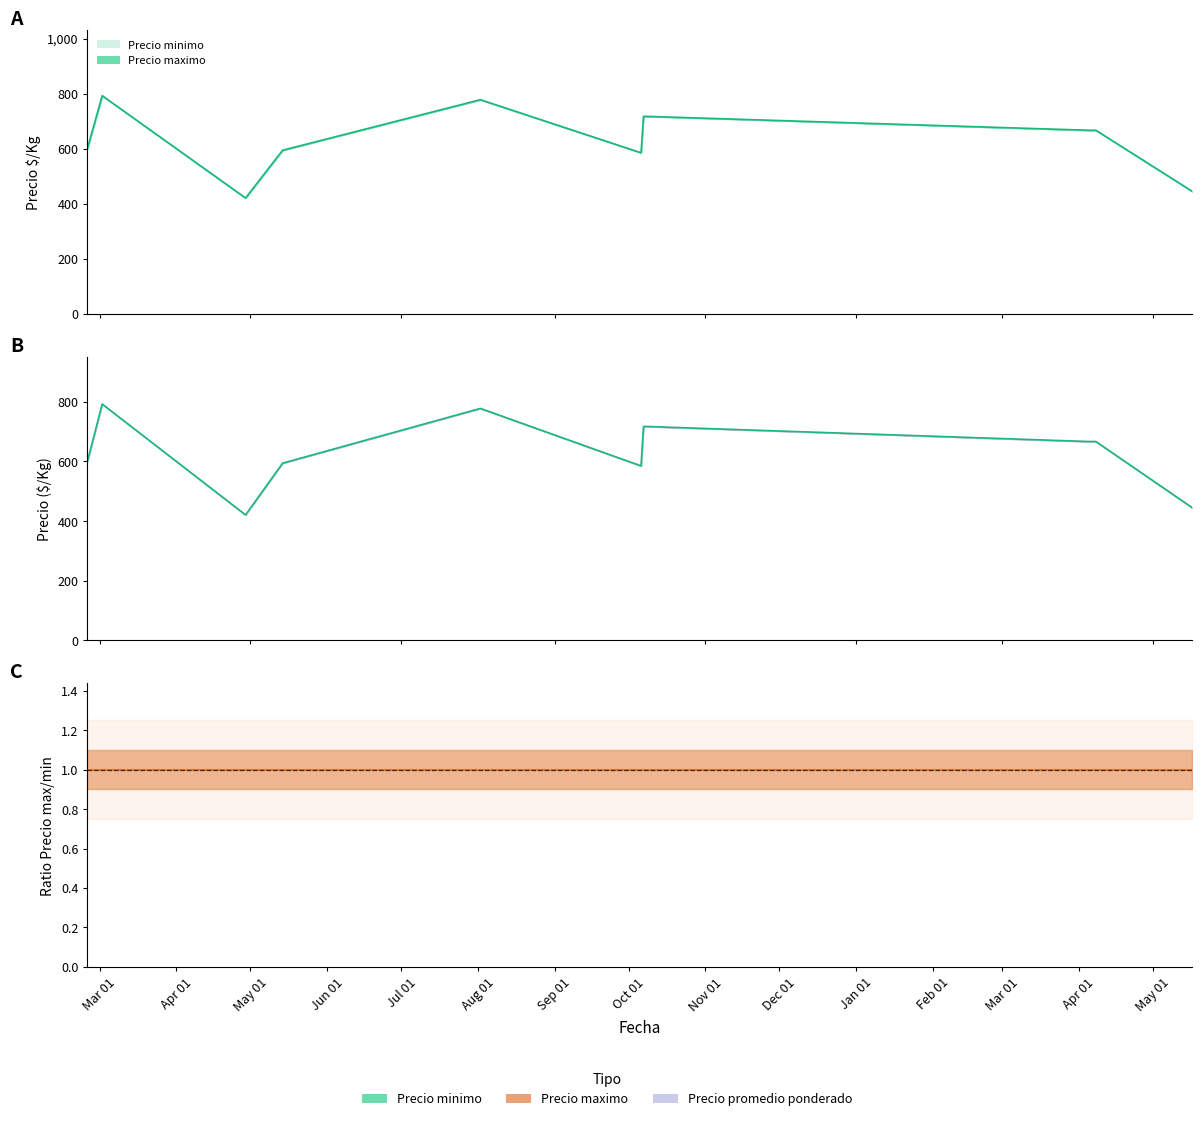

At 2021-02-24, list the series in order from largest to smallest.

Precio minimo, Precio maximo, Precio promedio